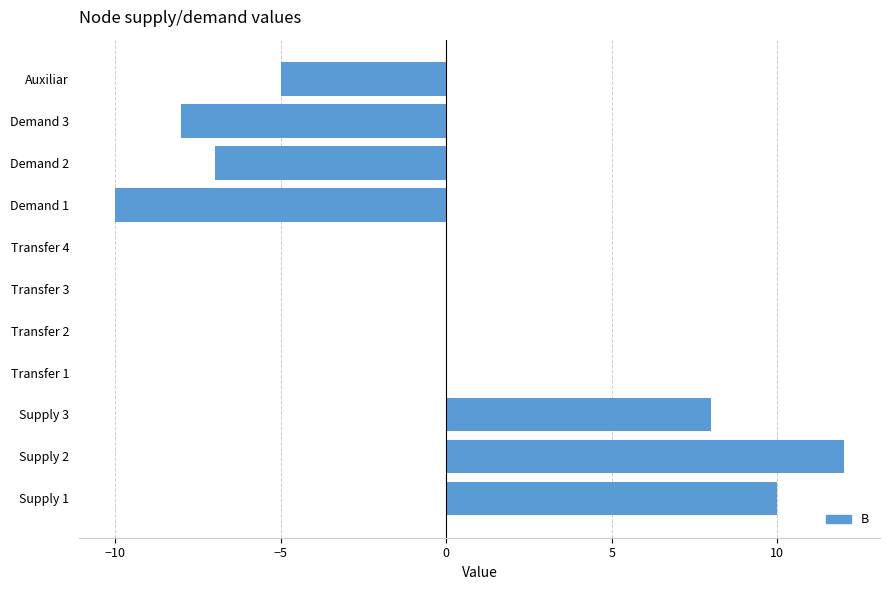

Which label corresponds to the largest value in the chart?

Supply 2